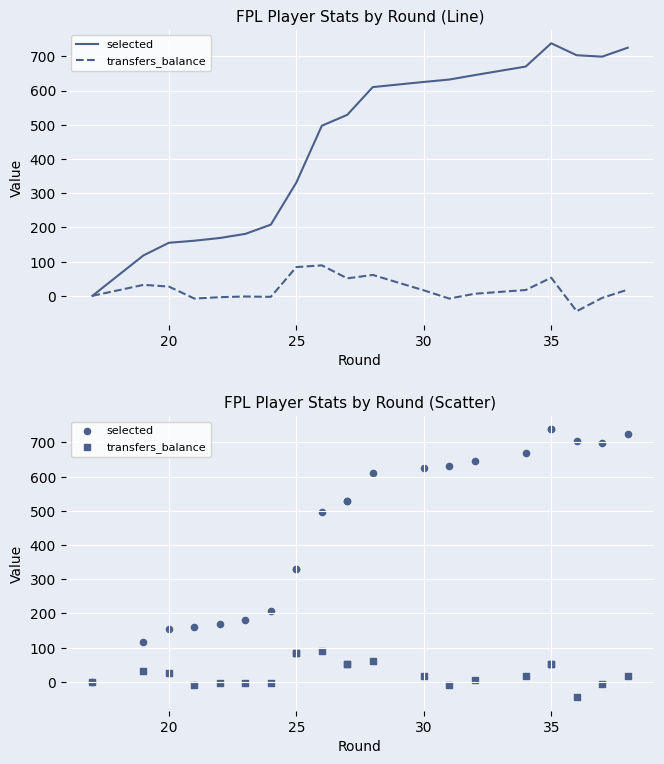

Which series contains the lowest Y value?

transfers_balance